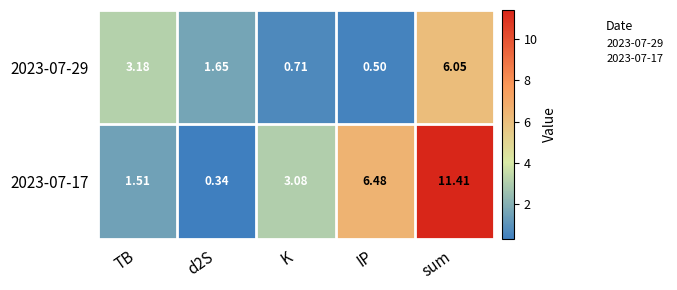

Rank the series by their average value, from highest to lowest.

2023-07-17, 2023-07-29